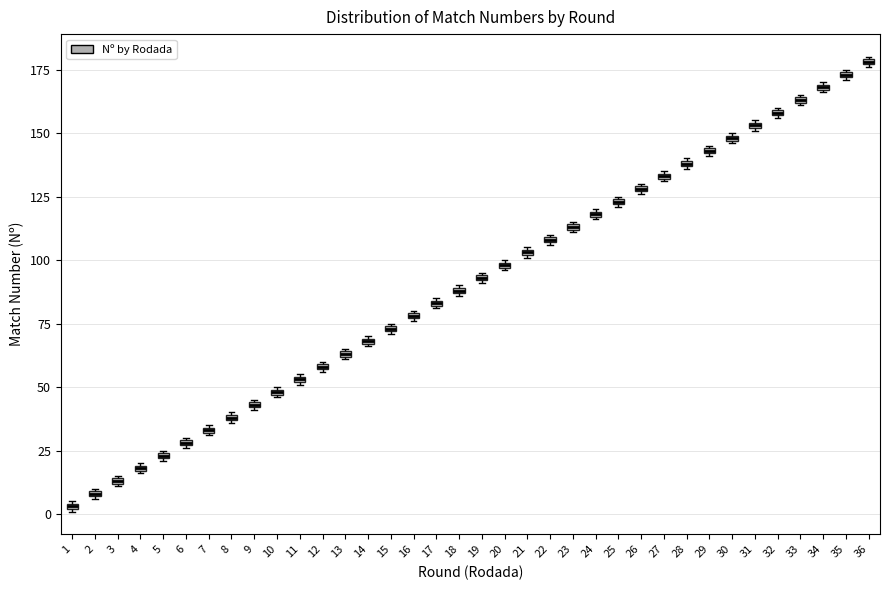

Where is the upper edge of the box at x = 31 on the y-axis? The values are not printed on the chart, so give them approximately, as read against the axis.

155